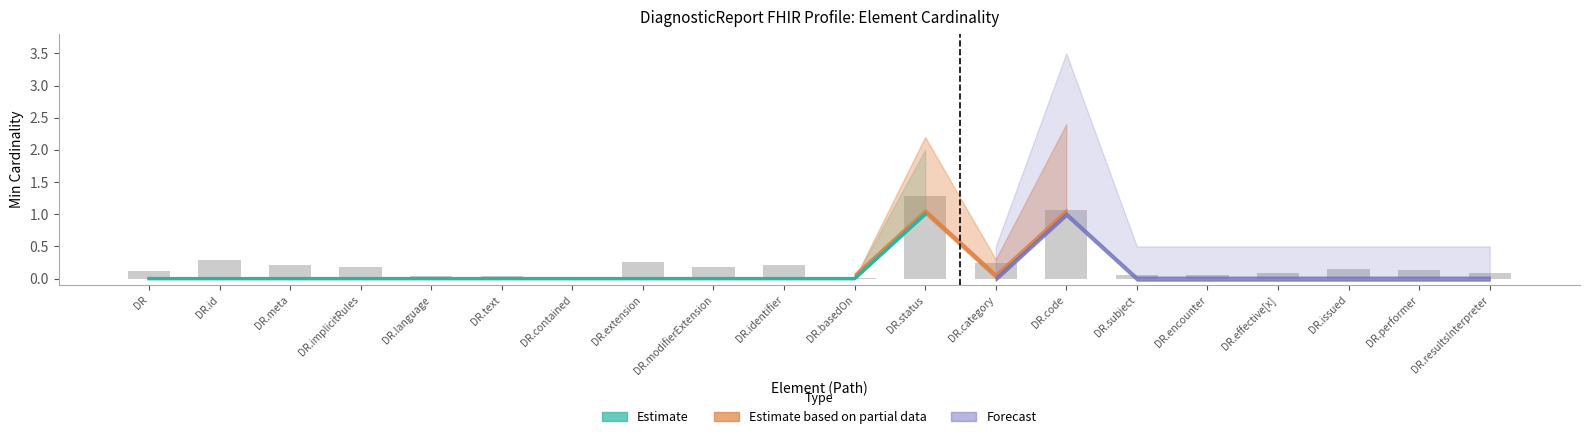

At how many categories does at least one series exceed 0?

2